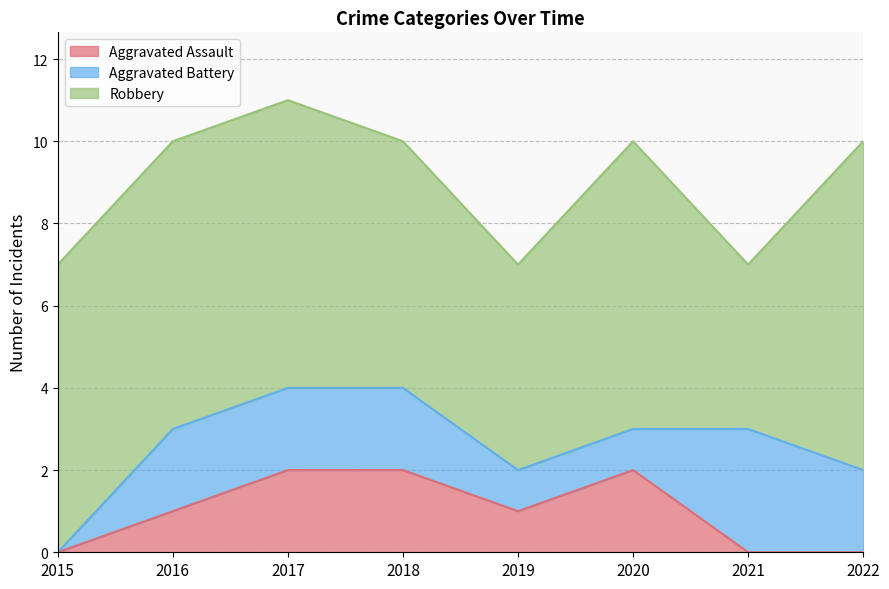

Reading right to left, transcribe all the data shown in this chart.

Aggravated Assault: 0	0	2	1	2	2	1	0
Aggravated Battery: 2	3	1	1	2	2	2	0
Robbery: 8	4	7	5	6	7	7	7